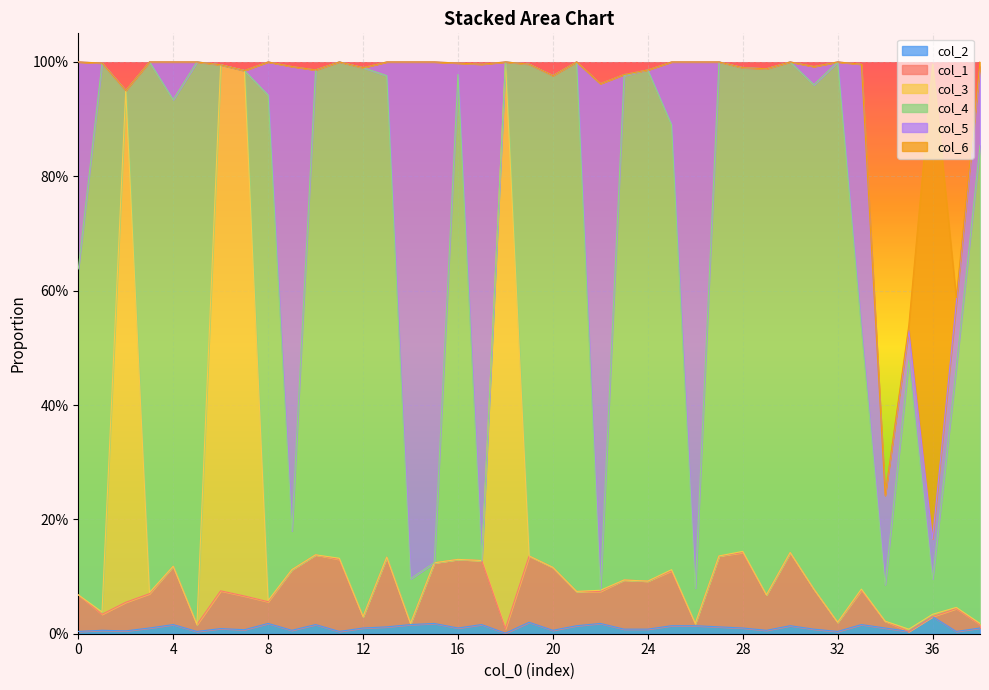

The col_1 series shows 0.1 at 31. True or false?

True